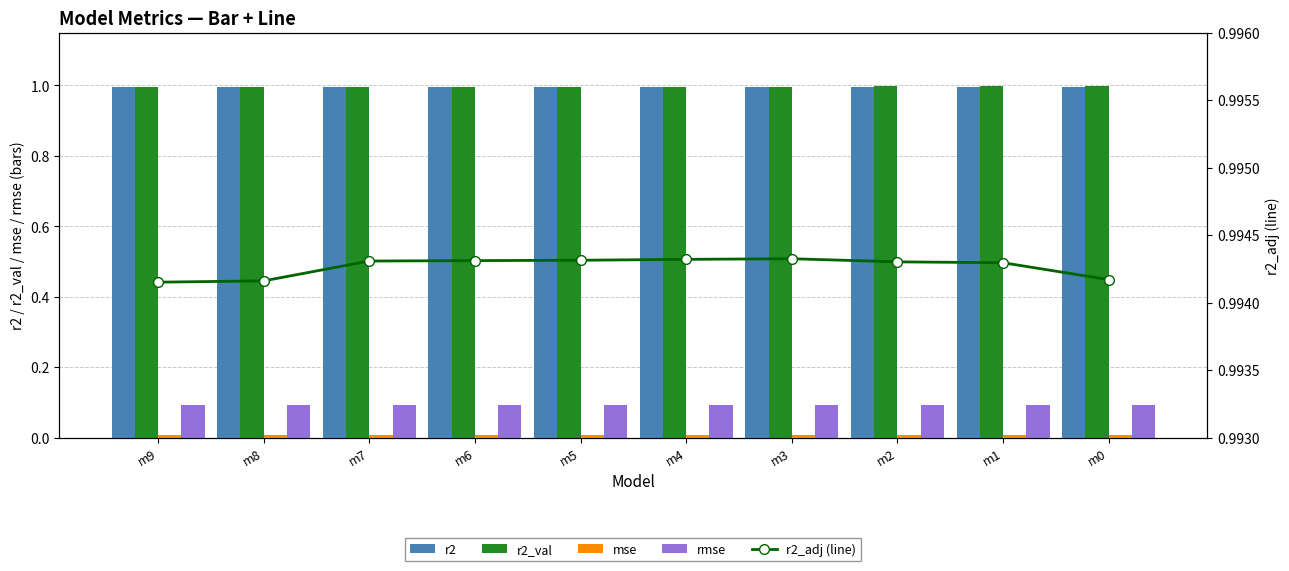

What are all the series names shown in the legend?

r2, r2_val, mse, rmse, r2_adj (line)